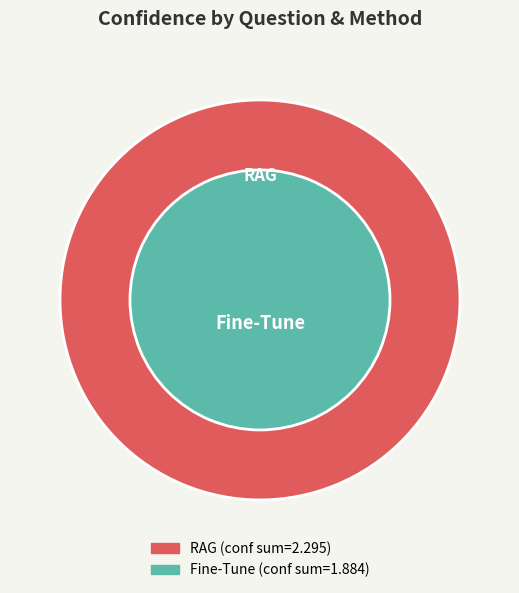

The Capital France (Fine-Tune) slice represents 19% of the pie. True or false?

False